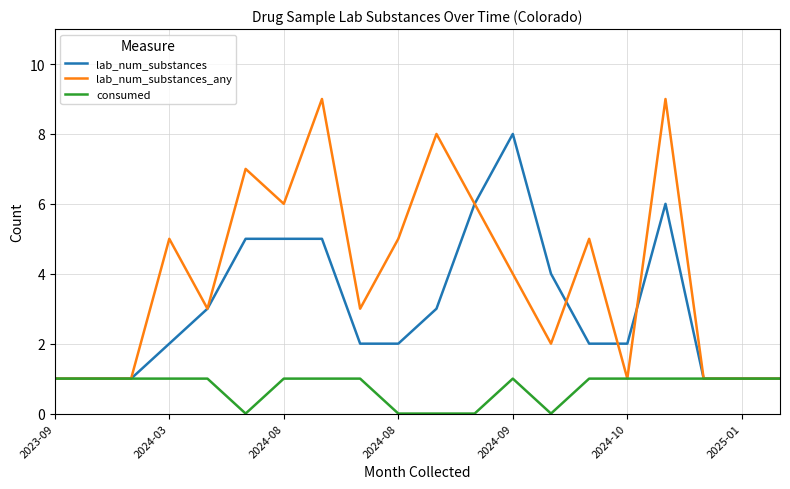

Which series has the largest total across all categories?

lab_num_substances_any